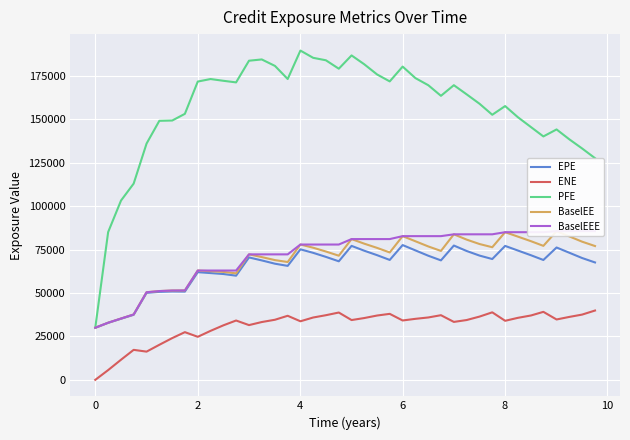

Which series has the largest total across all categories?

PFE